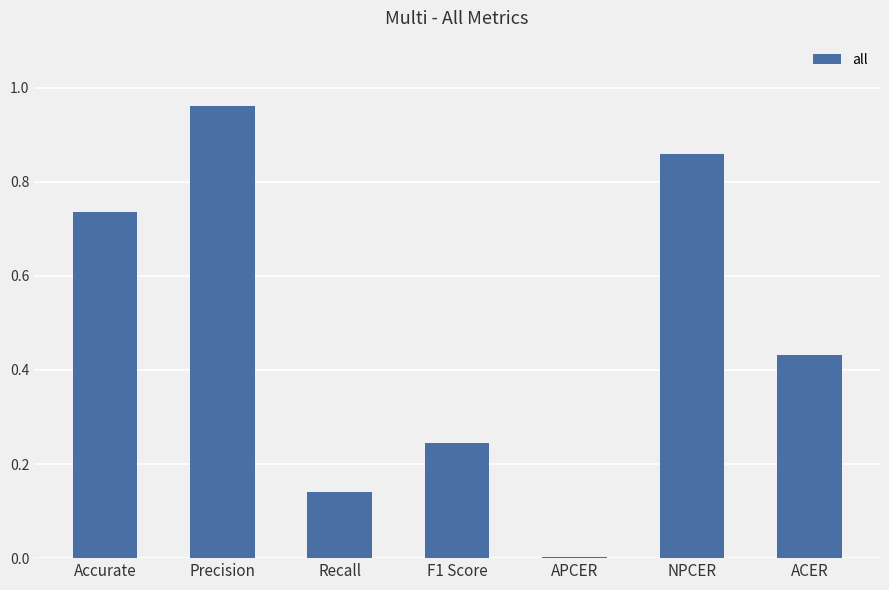

Which label corresponds to the largest value in the chart?

Precision